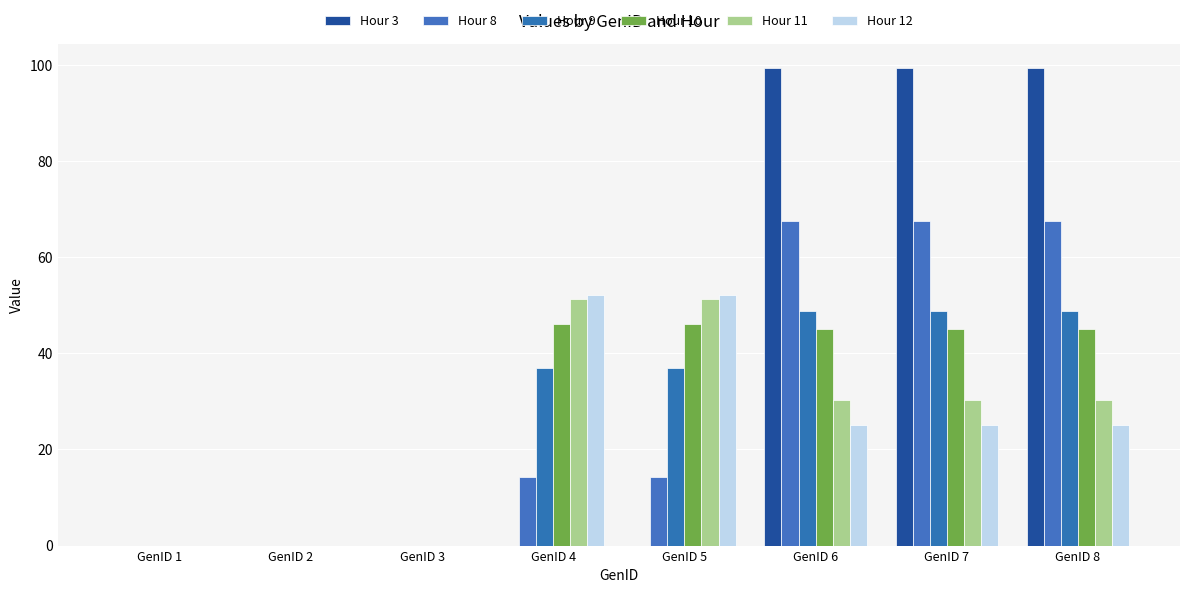

Read the Hour 3 value at GenID 6.

99.4